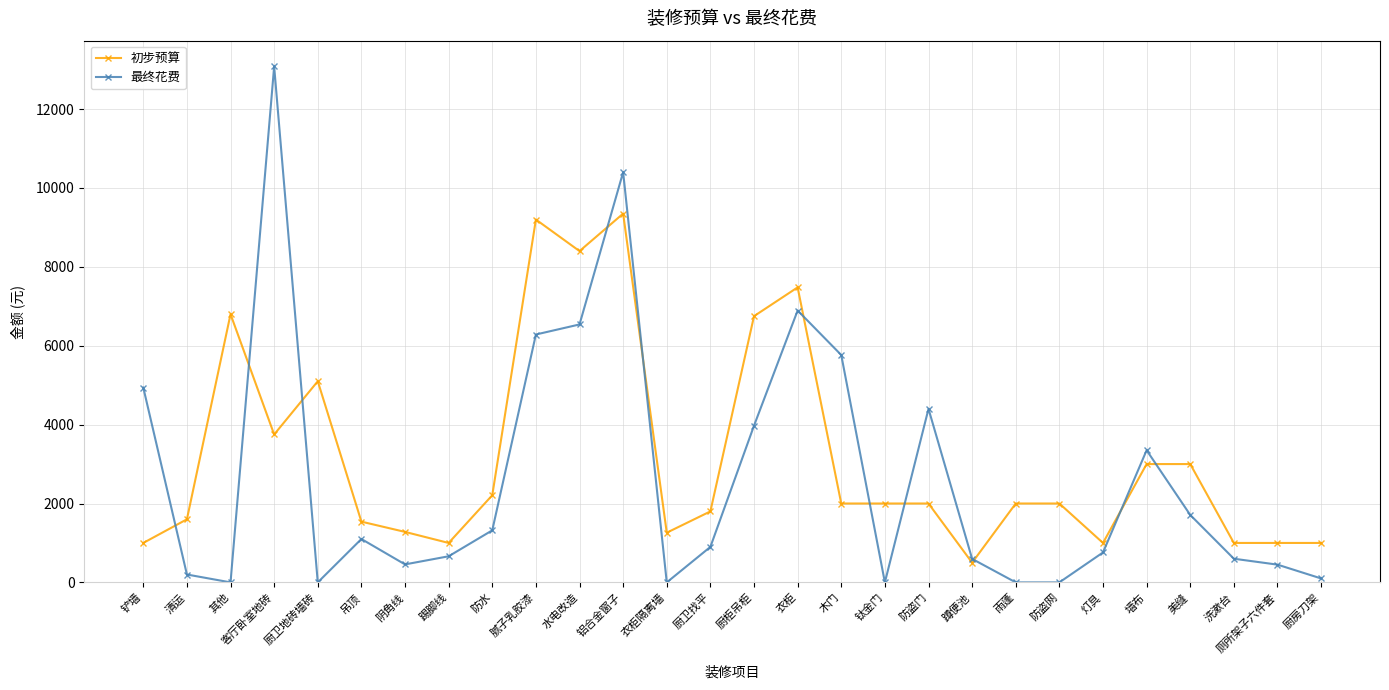

True or false: 初步预算 and 最终花费 cross at least once.

True